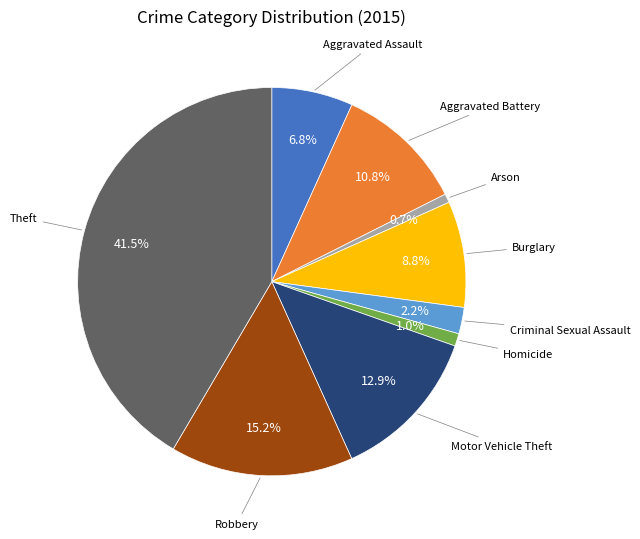

Does any single category account for the majority?

No